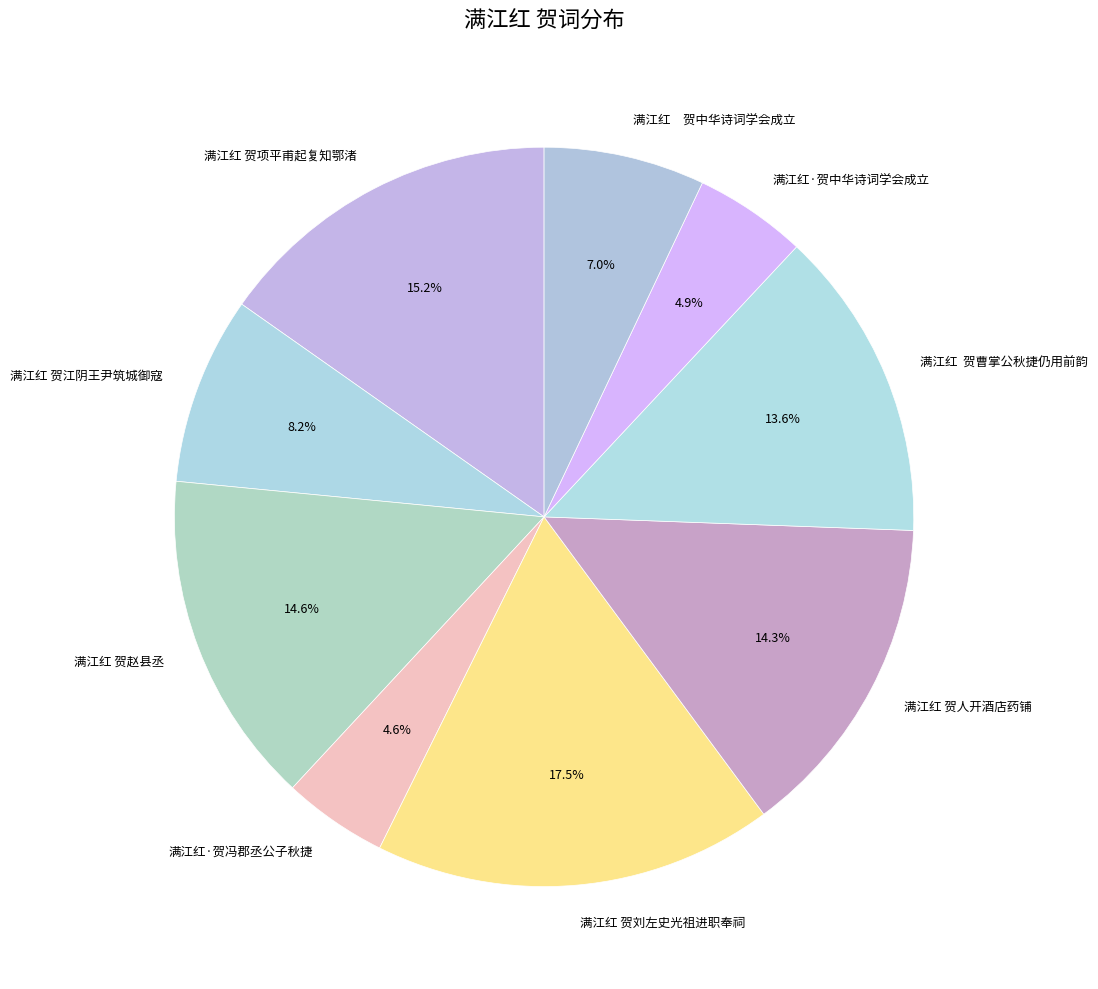

How many segments does this pie chart have?

9